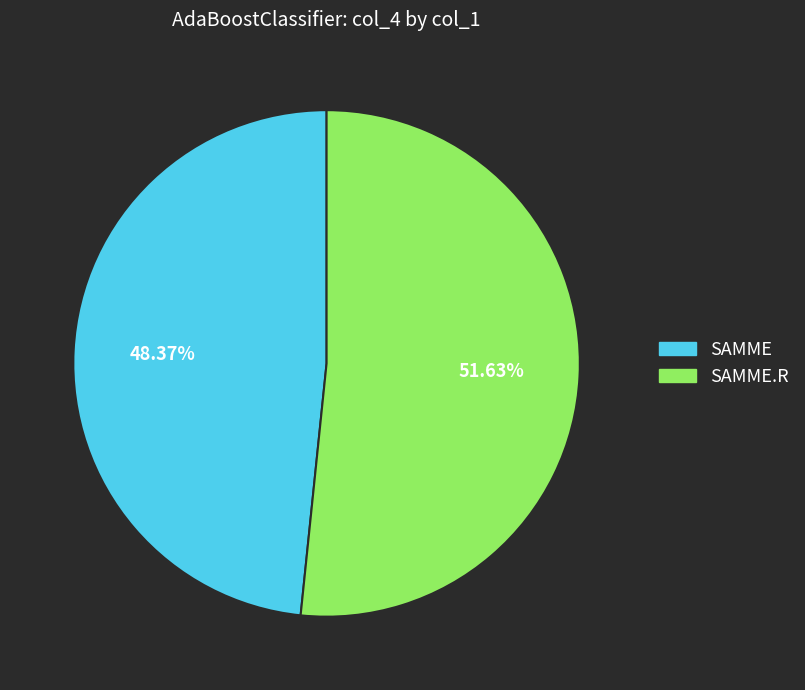

Is it true that SAMME is 65% of the pie?

False